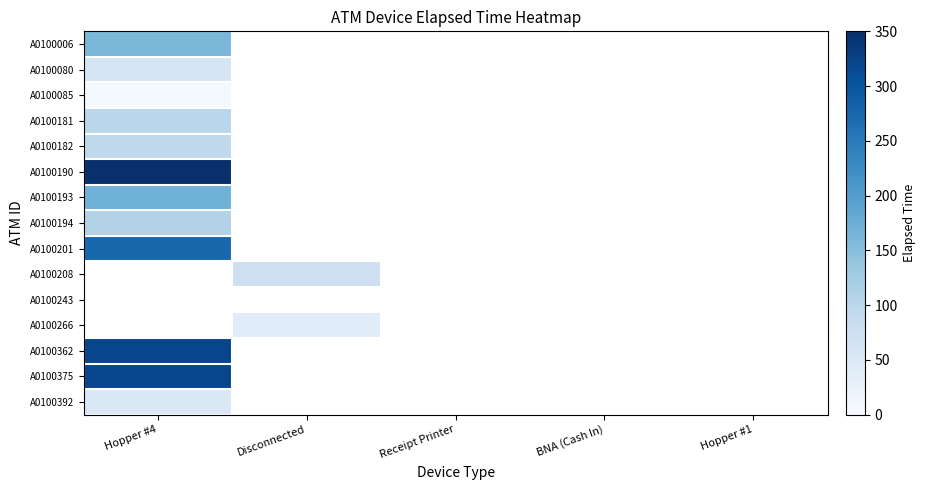

Which category has the lowest value across all series?

Hopper #4